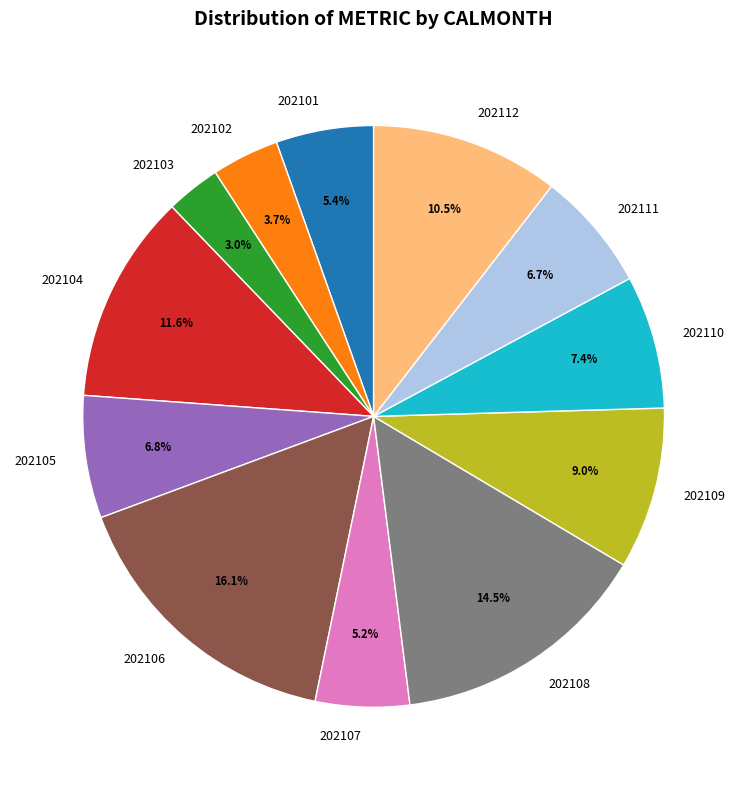

Approximately how many times larger is the value at 202106 compared to 202111?

2.4